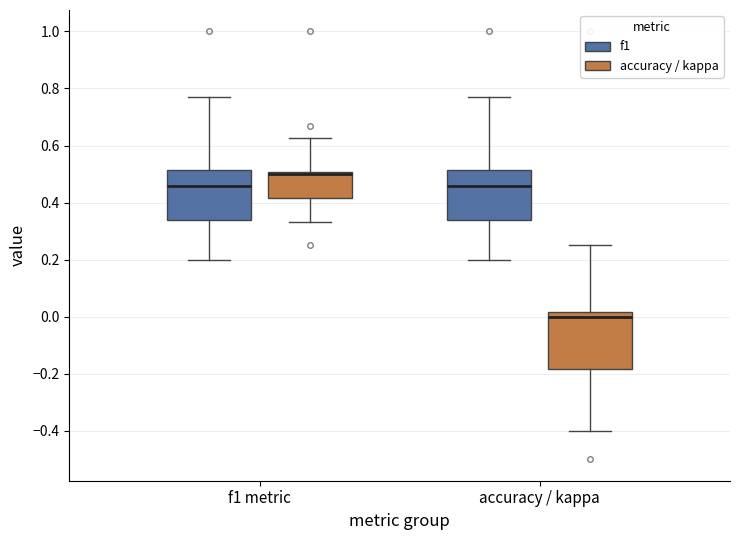

Which box is the tallest, from its lower edge to its upper edge?

accuracy / kappa (accuracy / kappa)